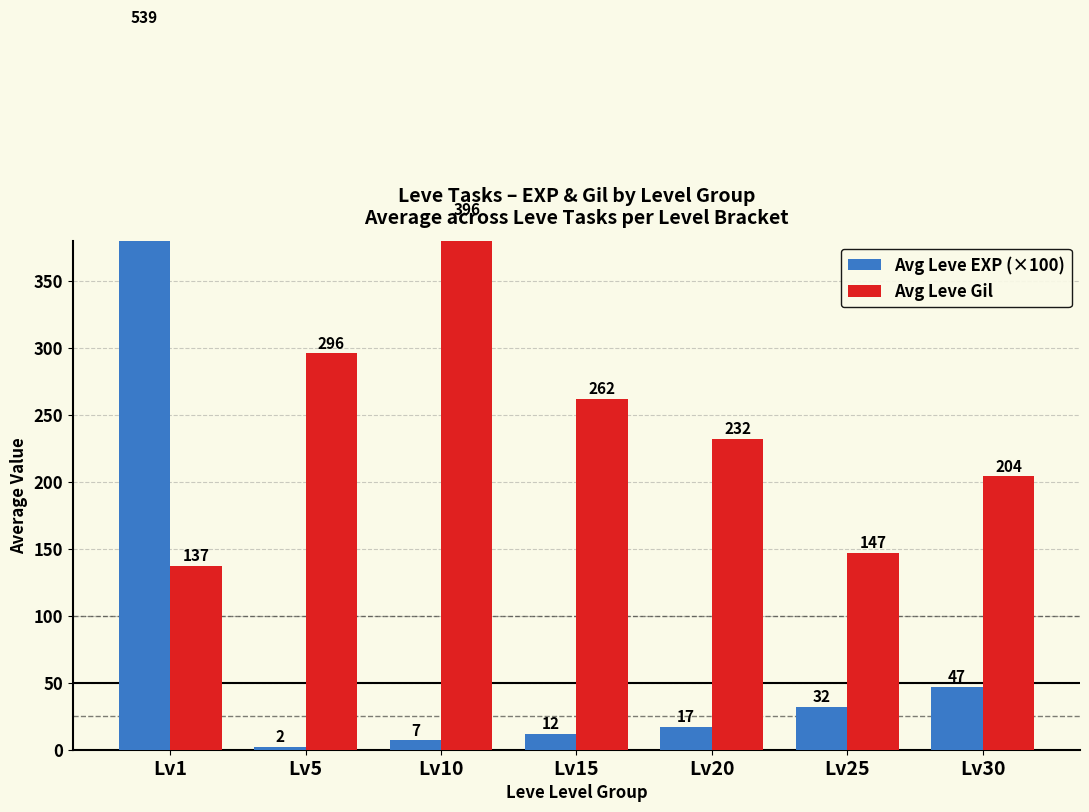

What is the maximum value shown in the chart?

539